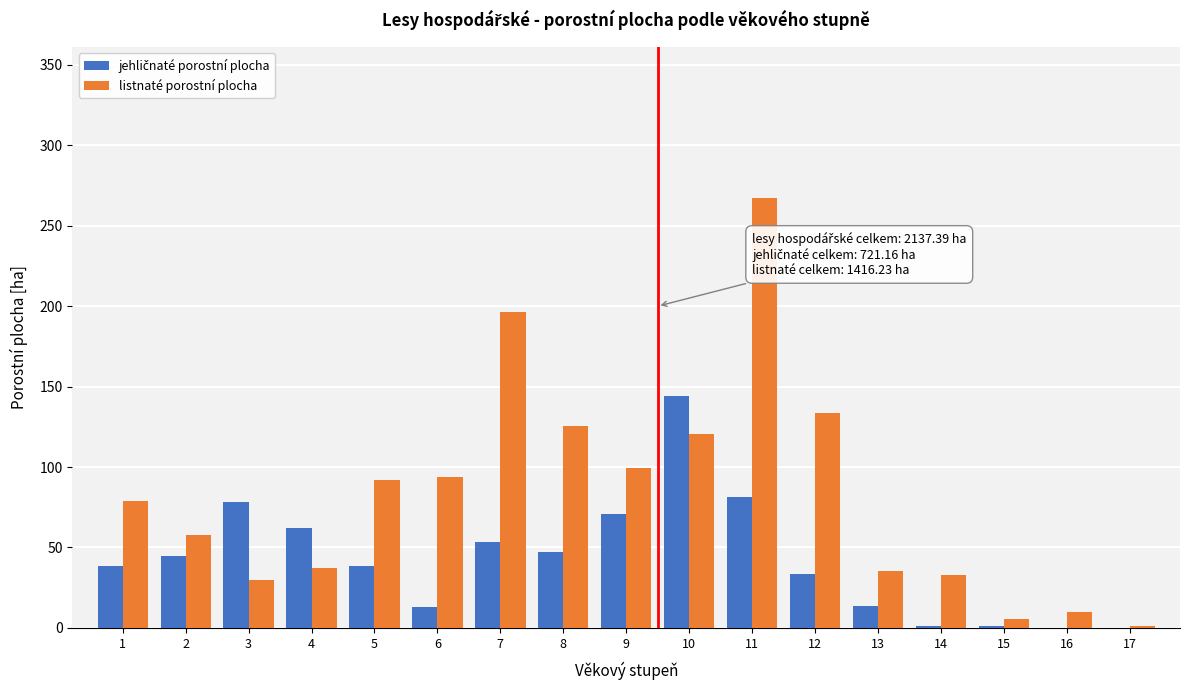

Between 7 and 15, which series saw the biggest shift?

listnaté porostní plocha